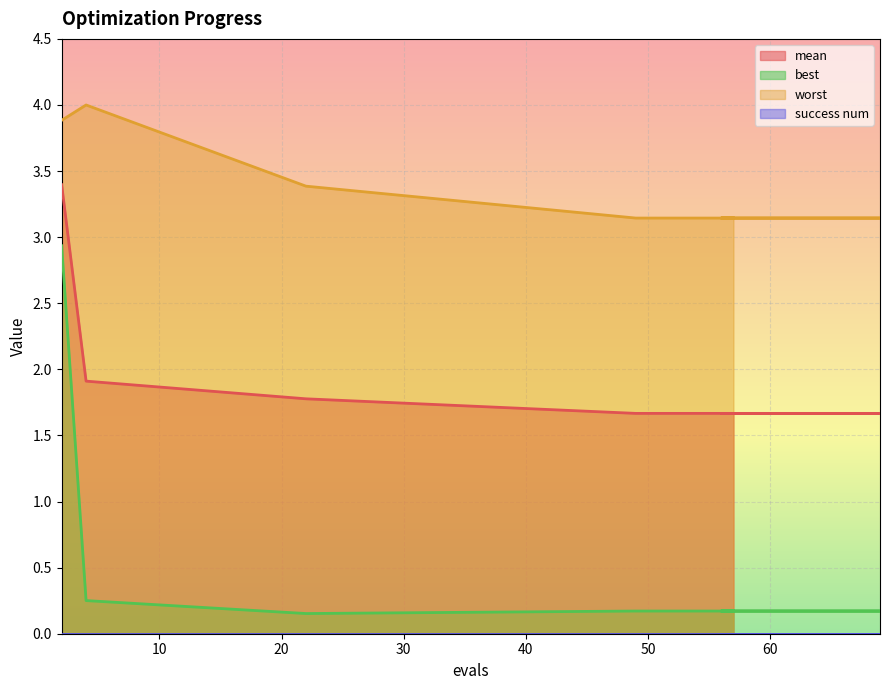

What is the lowest value of the worst series?

3.1